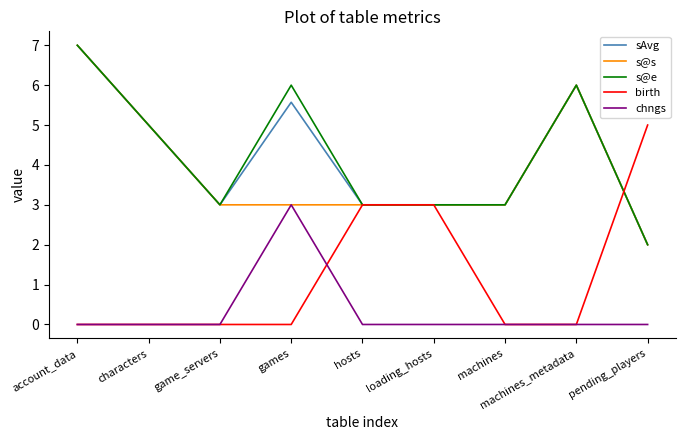

Which series changed the most between account_data and games?

s@s